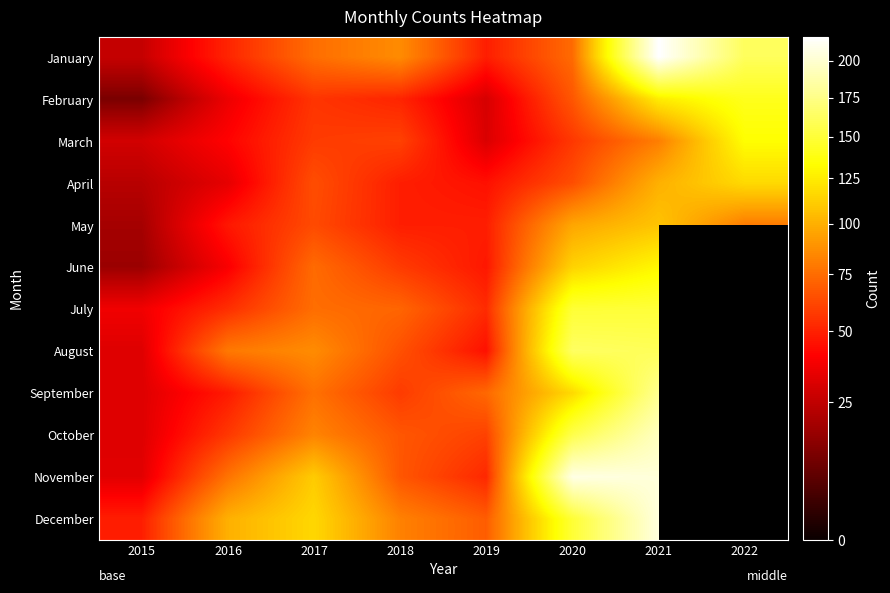

What is the total value across all series at 2017?

937